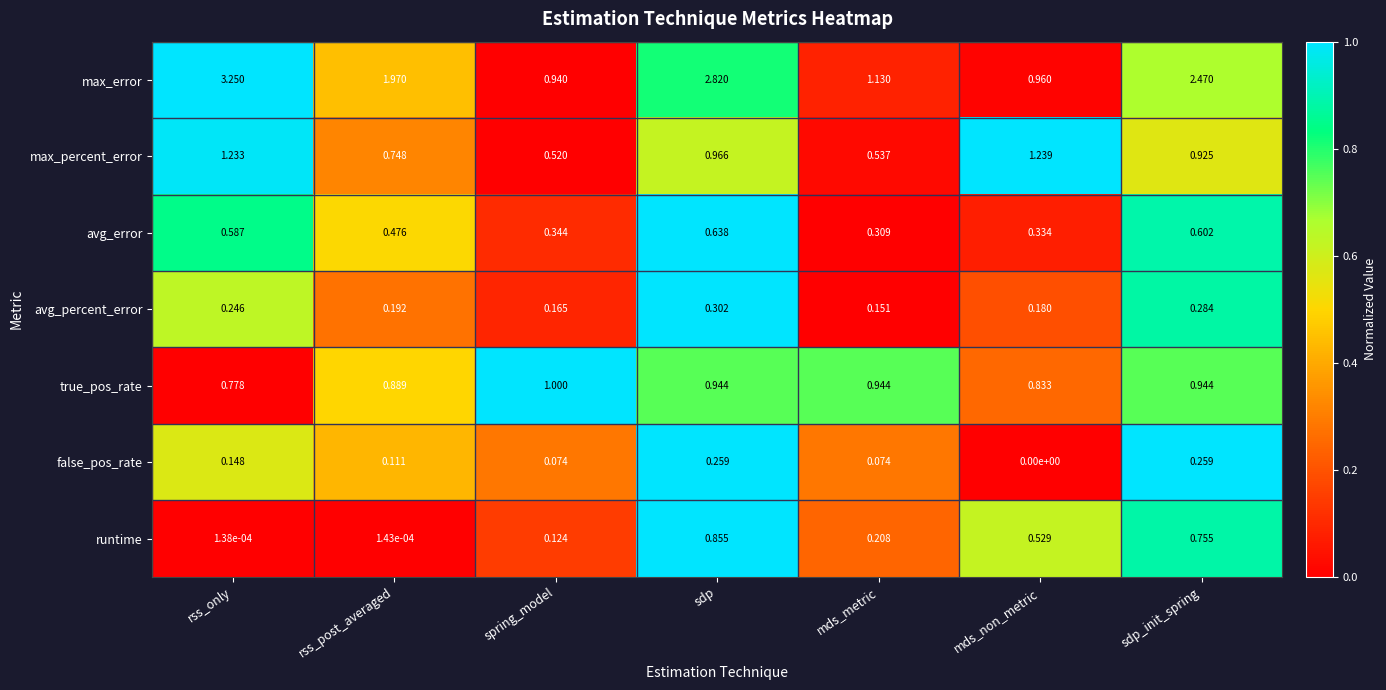

How many categories are shown in the chart?

7